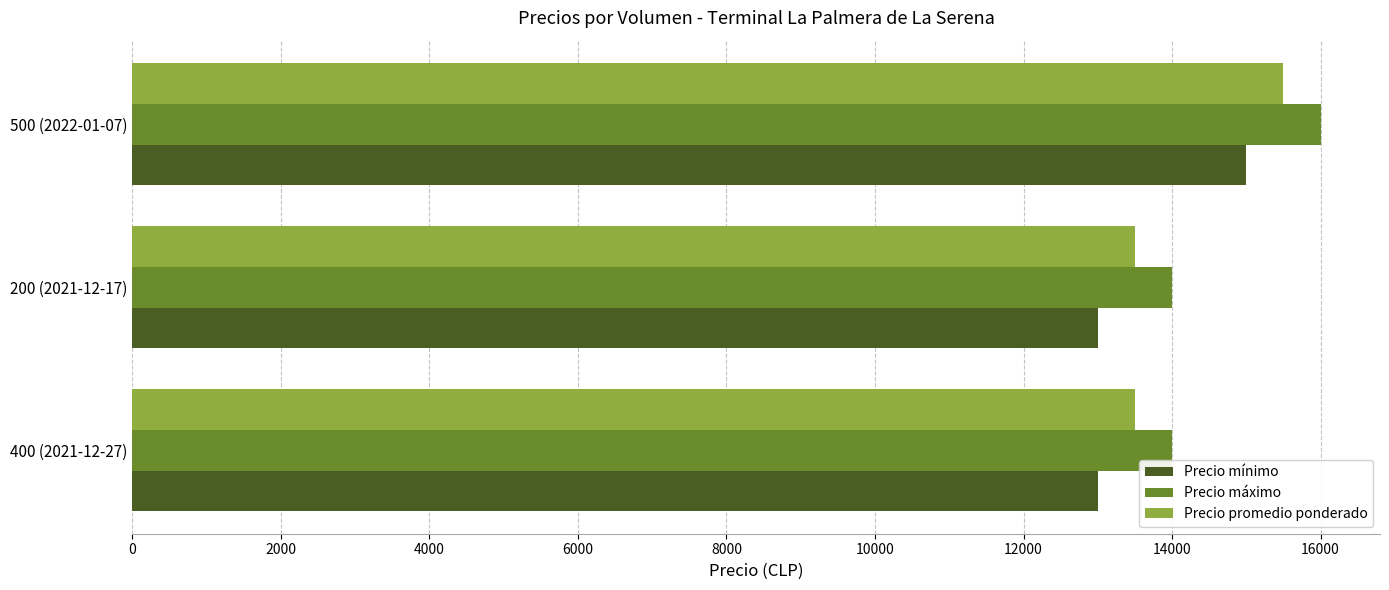

How many series are shown in this chart?

3